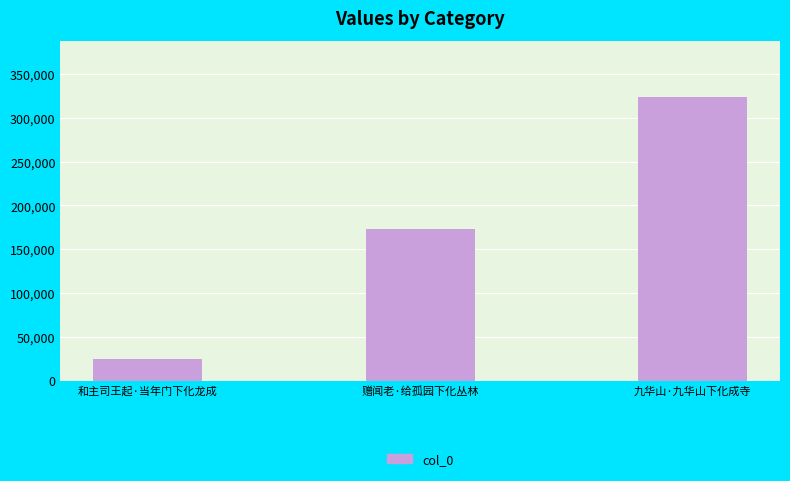

What is the difference between the values at 九华山·九华山下化成寺 and 和主司王起·当年门下化龙成?

298462